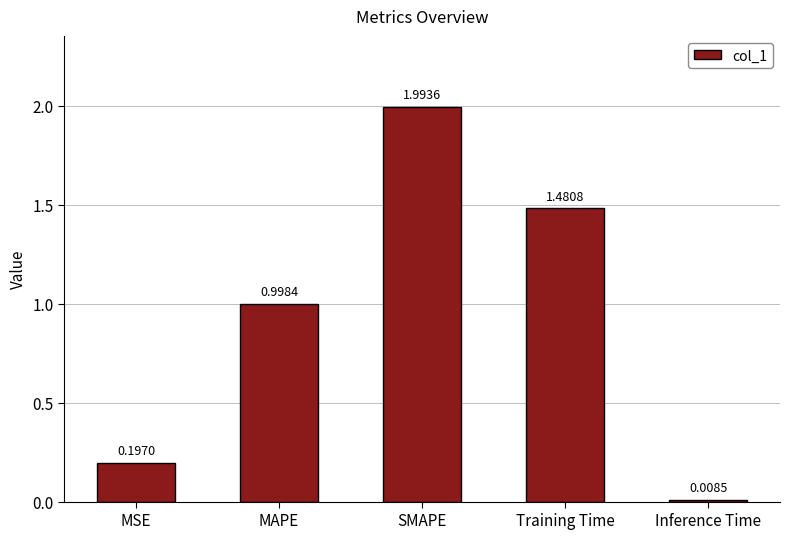

Between SMAPE and Training Time, which is larger?

SMAPE